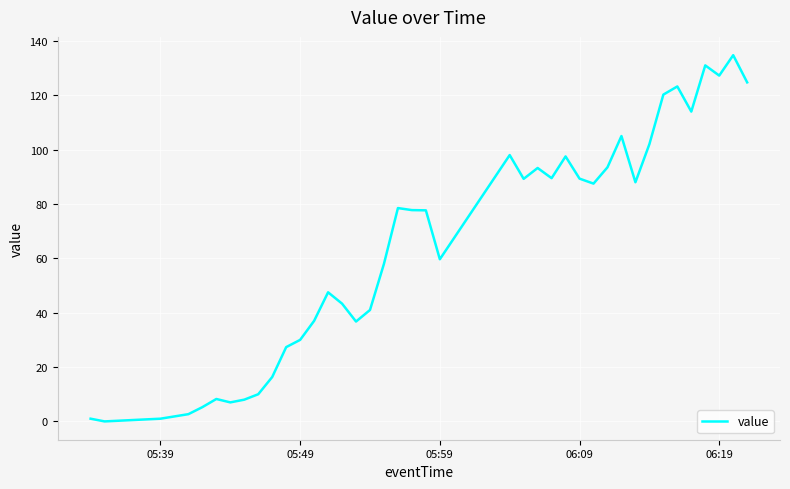

What is the maximum value shown in the chart?

134.8